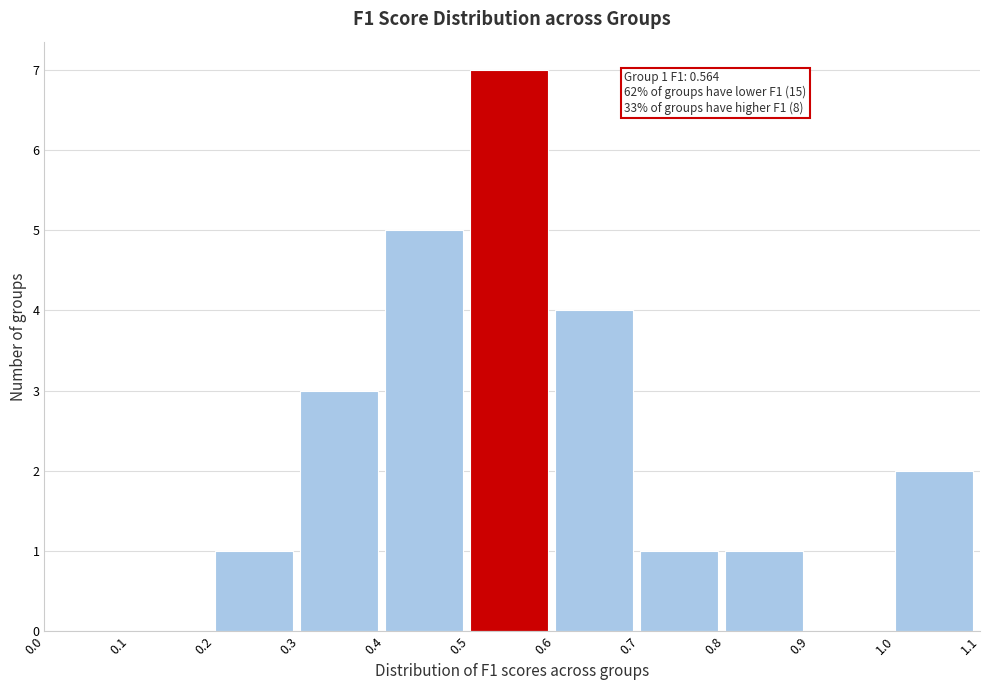

Over which range of the x-axis is the bar tallest?

0.5 to 0.6